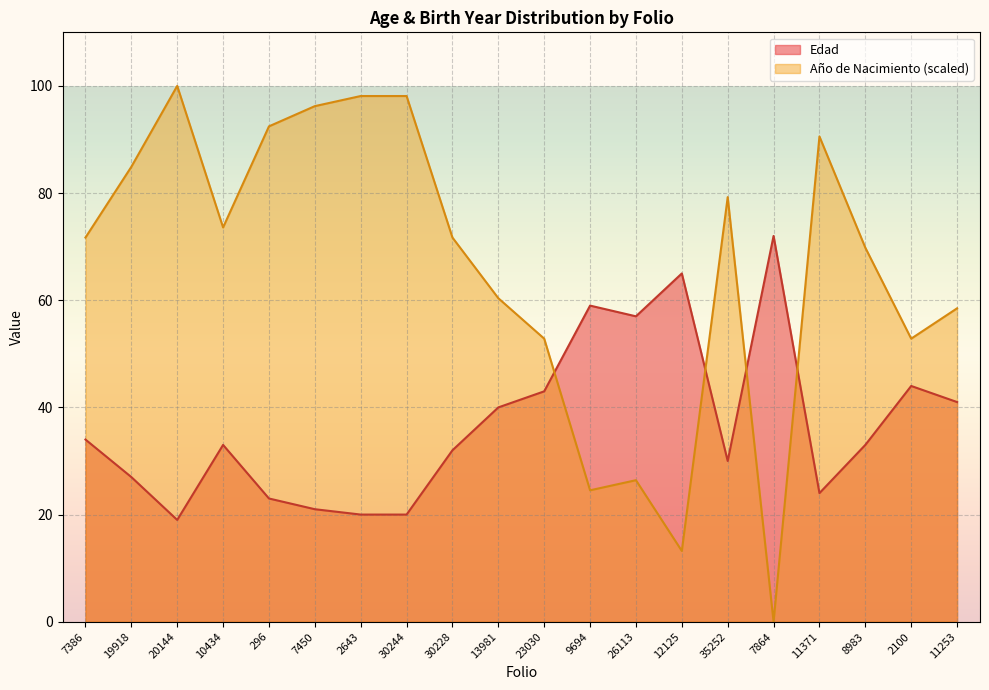

Which has a higher value, 2643 or 30228?

30228